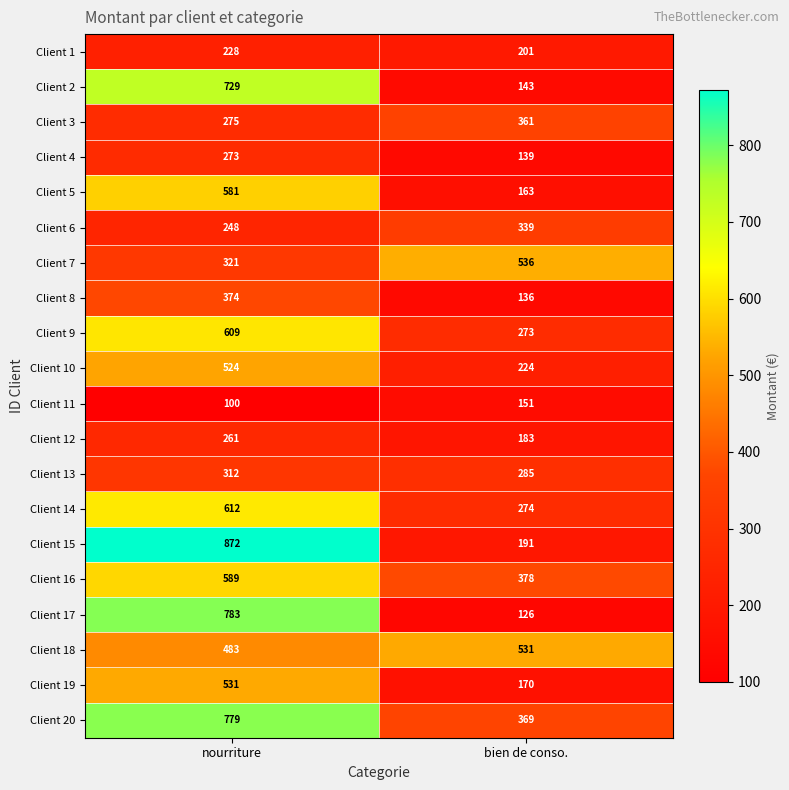

Which series changed the most between nourriture and bien de conso.?

Client 15